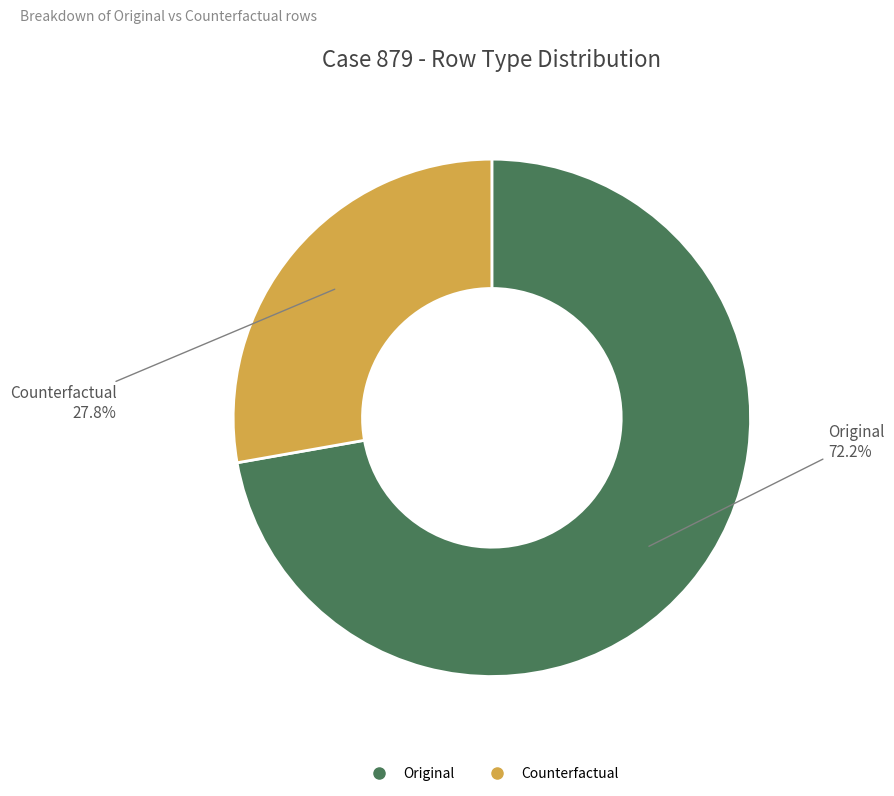

Count the number of slices in the pie.

2